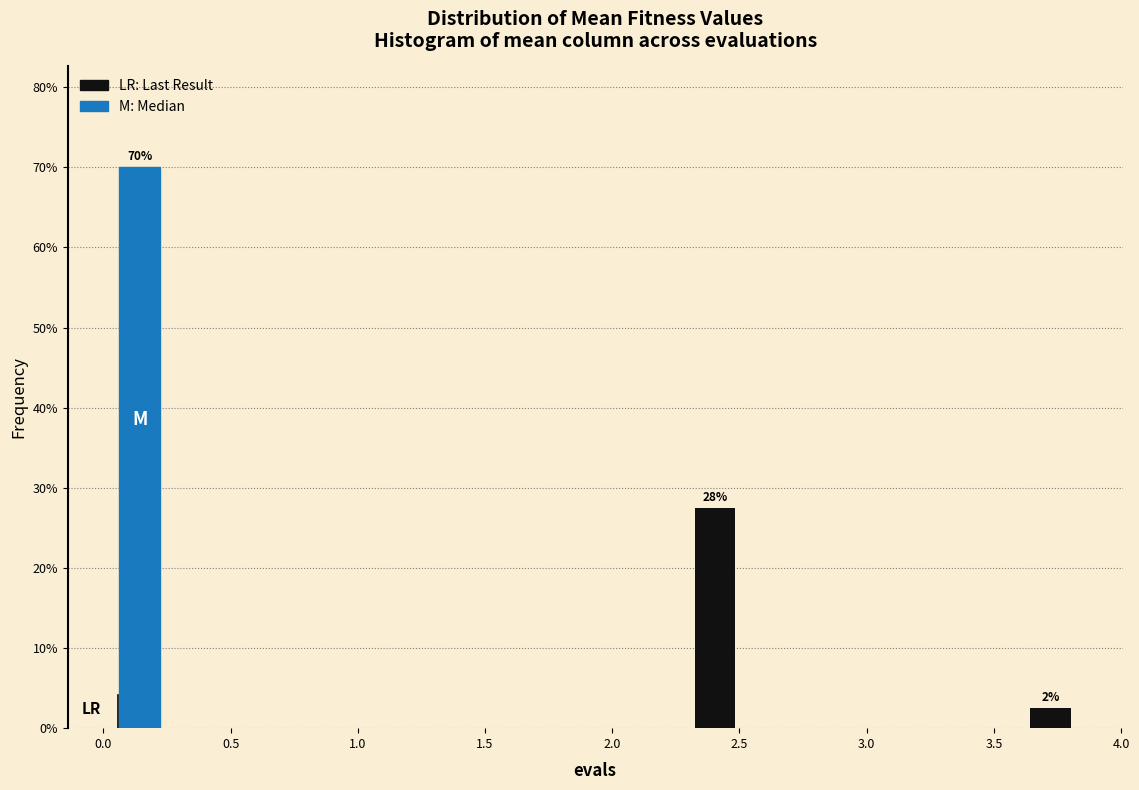

Around what value on the x-axis is the tallest bar? Give the approximate position of its centre, as read against the axis.

0.15